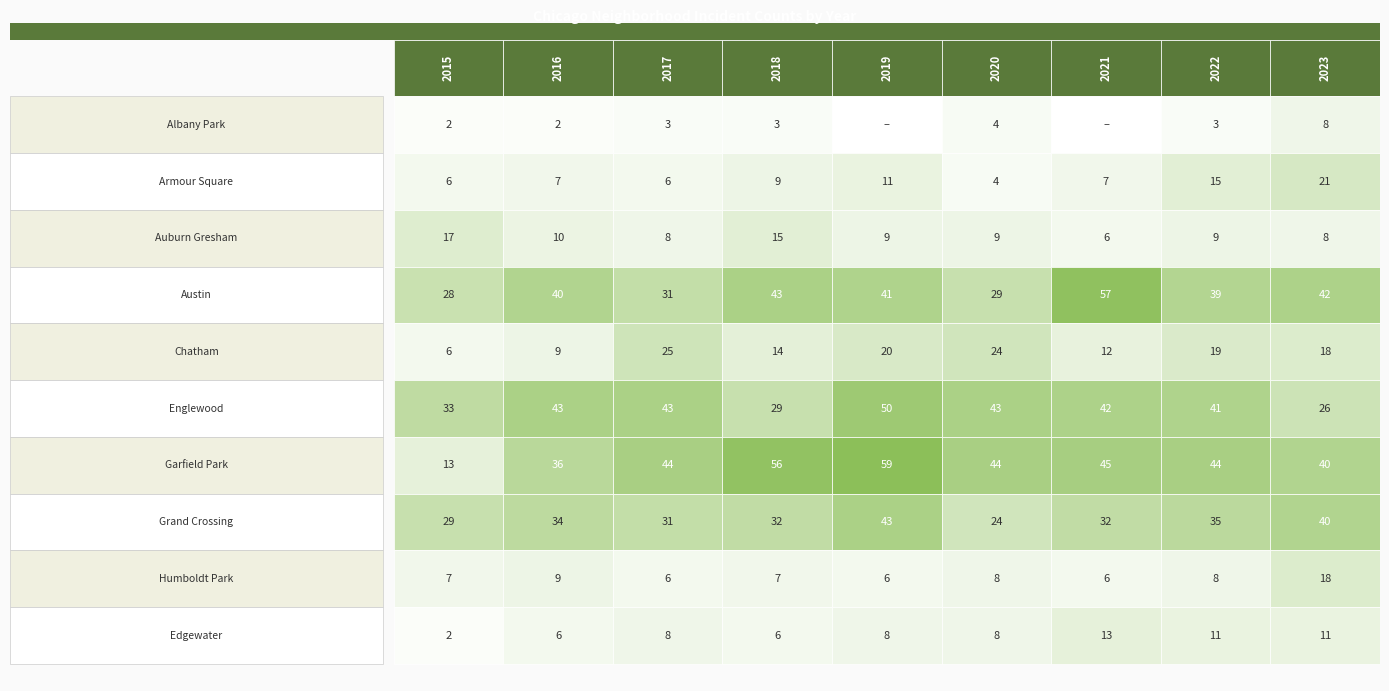

Reading left to right, what are all the values shown in this chart?

Albany Park: 2	2	3	3	0	4	0	3	8
Armour Square: 6	7	6	9	11	4	7	15	21
Auburn Gresham: 17	10	8	15	9	9	6	9	8
Austin: 28	40	31	43	41	29	57	39	42
Chatham: 6	9	25	14	20	24	12	19	18
Englewood: 33	43	43	29	50	43	42	41	26
Garfield Park: 13	36	44	56	59	44	45	44	40
Grand Crossing: 29	34	31	32	43	24	32	35	40
Humboldt Park: 7	9	6	7	6	8	6	8	18
Edgewater: 2	6	8	6	8	8	13	11	11